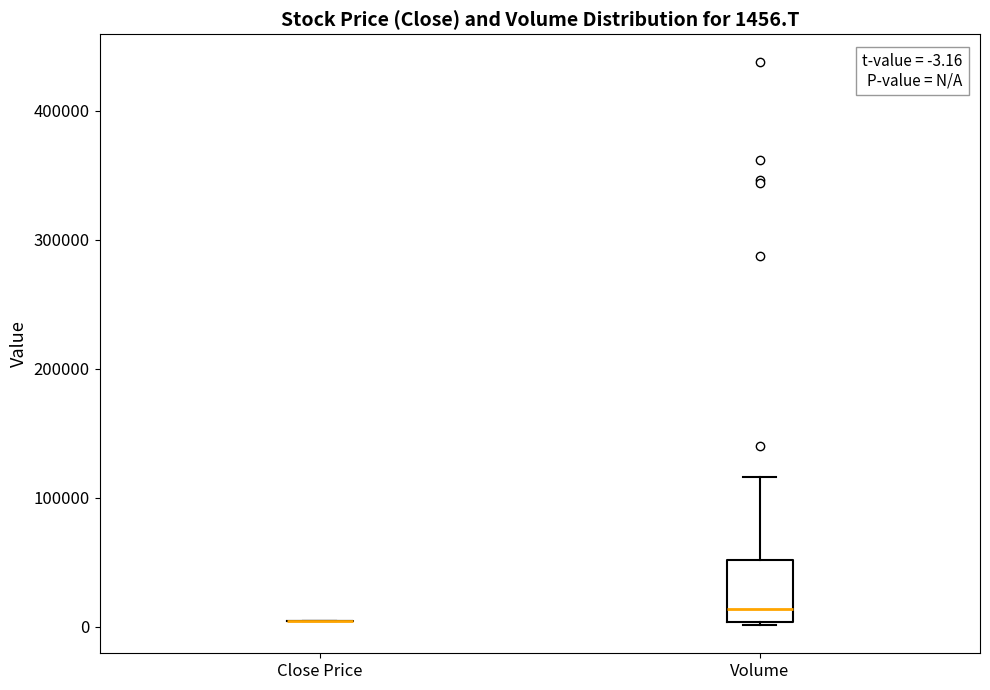

Which box is the tallest, from its lower edge to its upper edge?

Volume